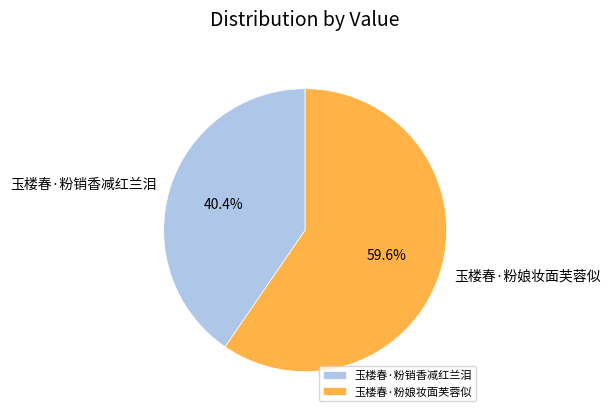

Rank the categories by value from highest to lowest.

玉楼春·粉娘妆面芙蓉似, 玉楼春·粉销香减红兰泪